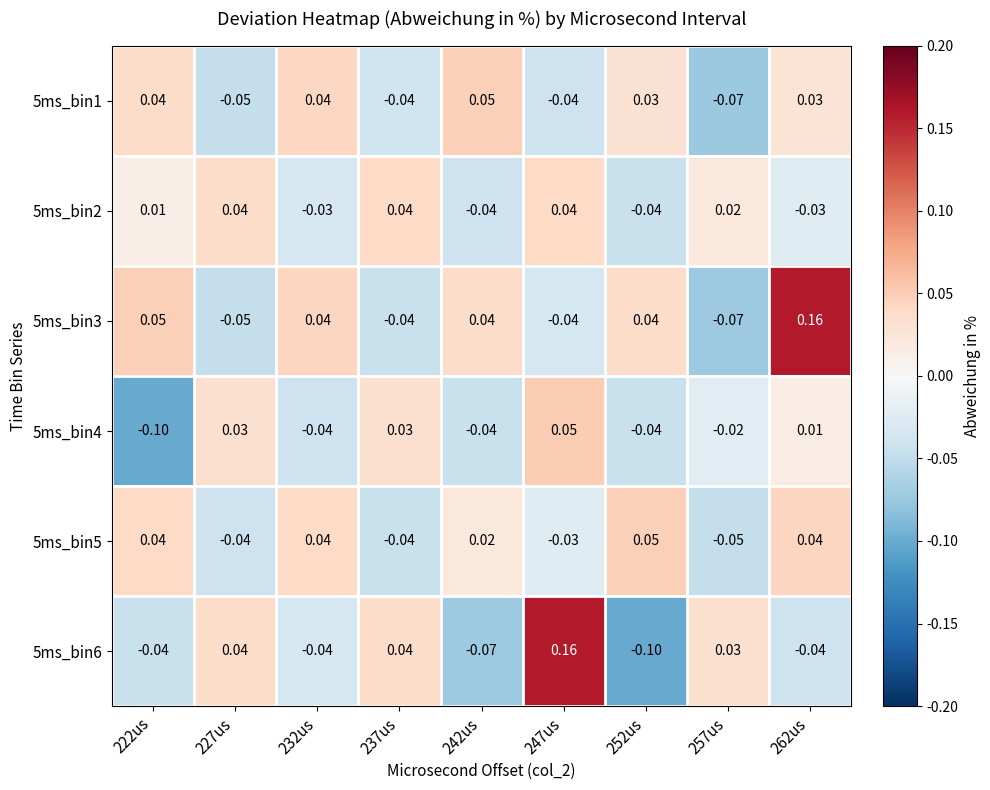

Is the value of 5ms_bin3 at 242us greater than the value of 5ms_bin4 at 242us?

Yes